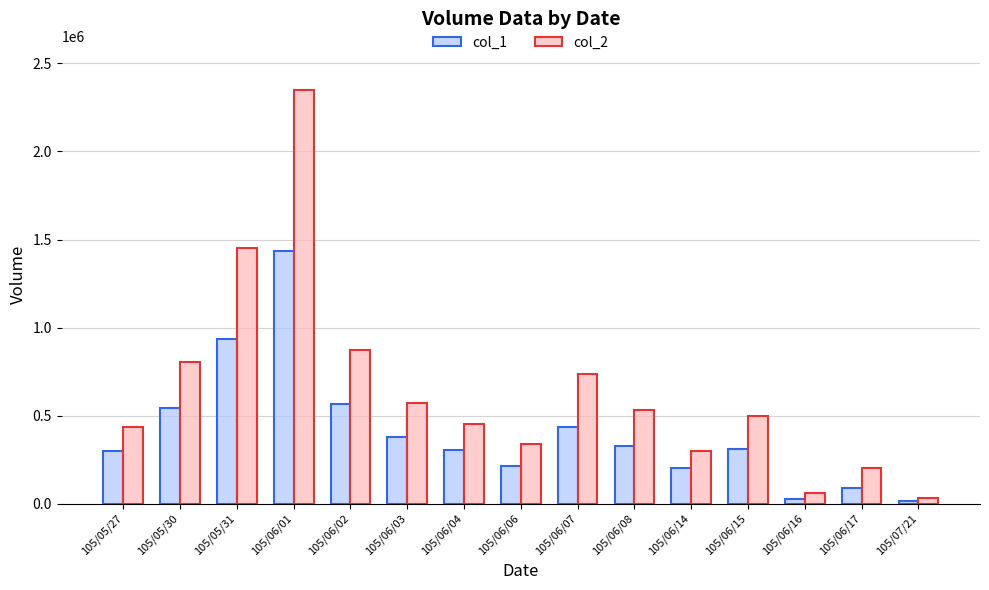

How many data points in col_2 are less than 495280?

7